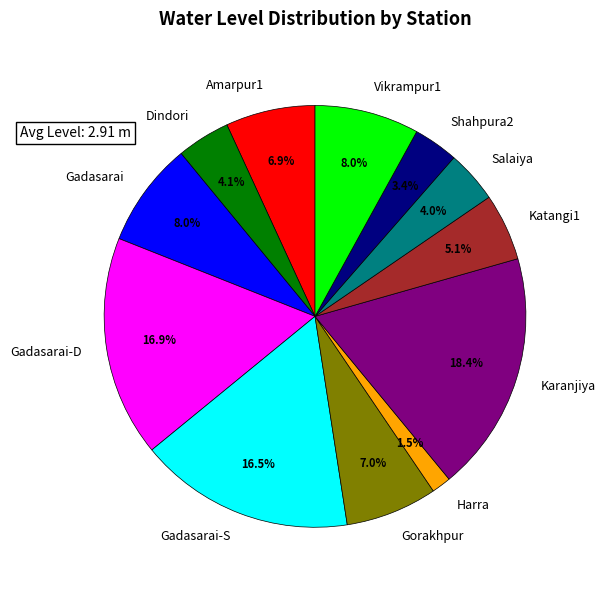

Is Vikrampur1 the majority of the pie?

No